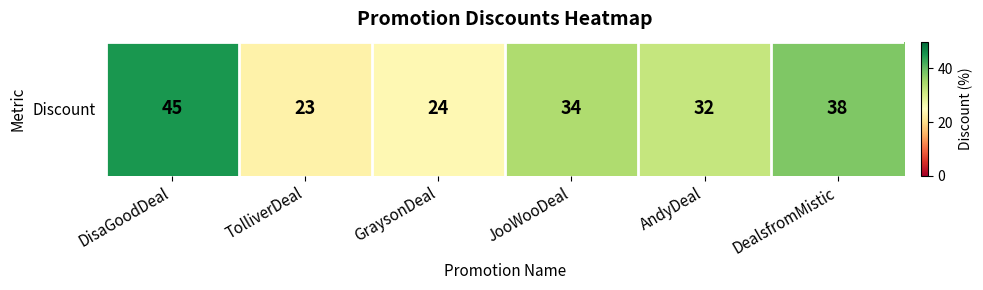

Between GraysonDeal and JooWooDeal, which is larger?

JooWooDeal